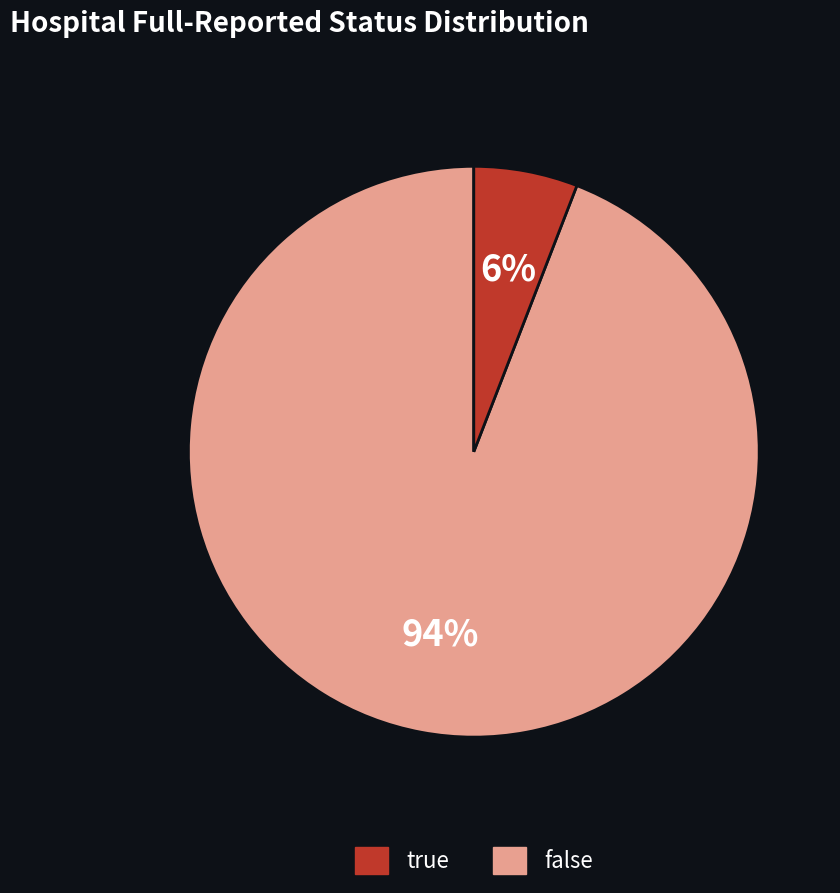

To the nearest percent, what is the average slice percentage?

50%